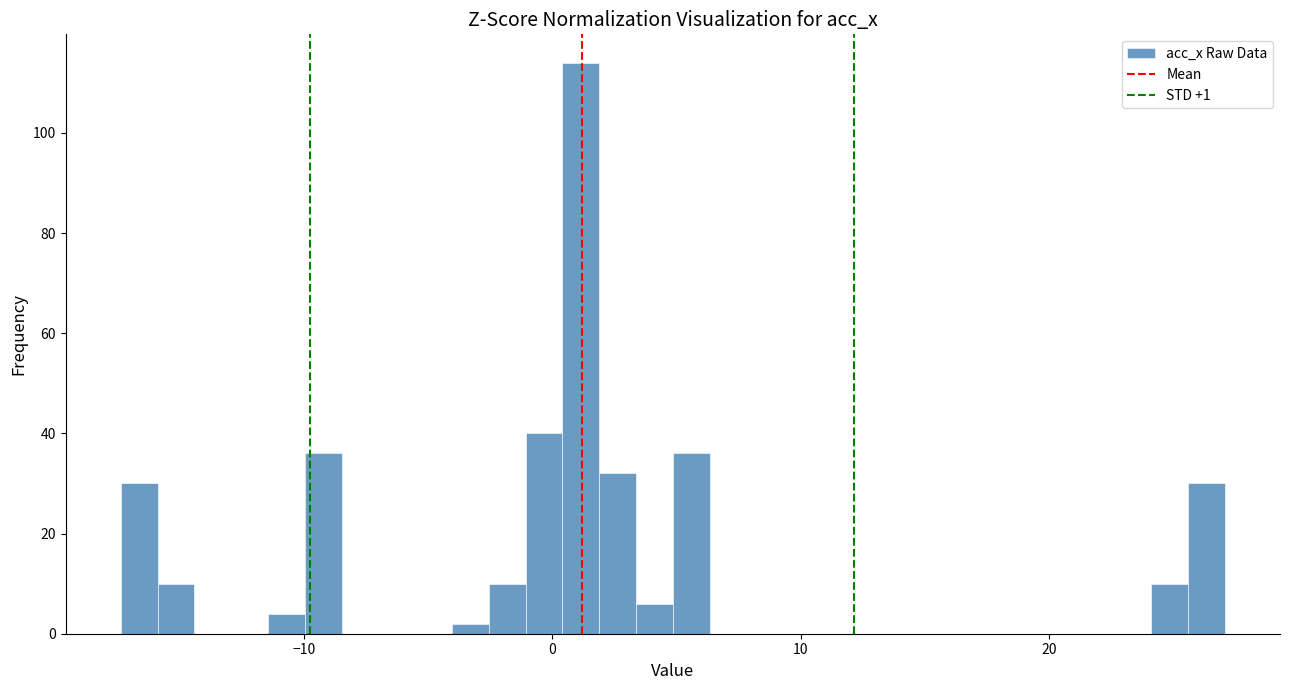

Around what value on the x-axis is the tallest bar? Give the approximate position of its centre, as read against the axis.

1